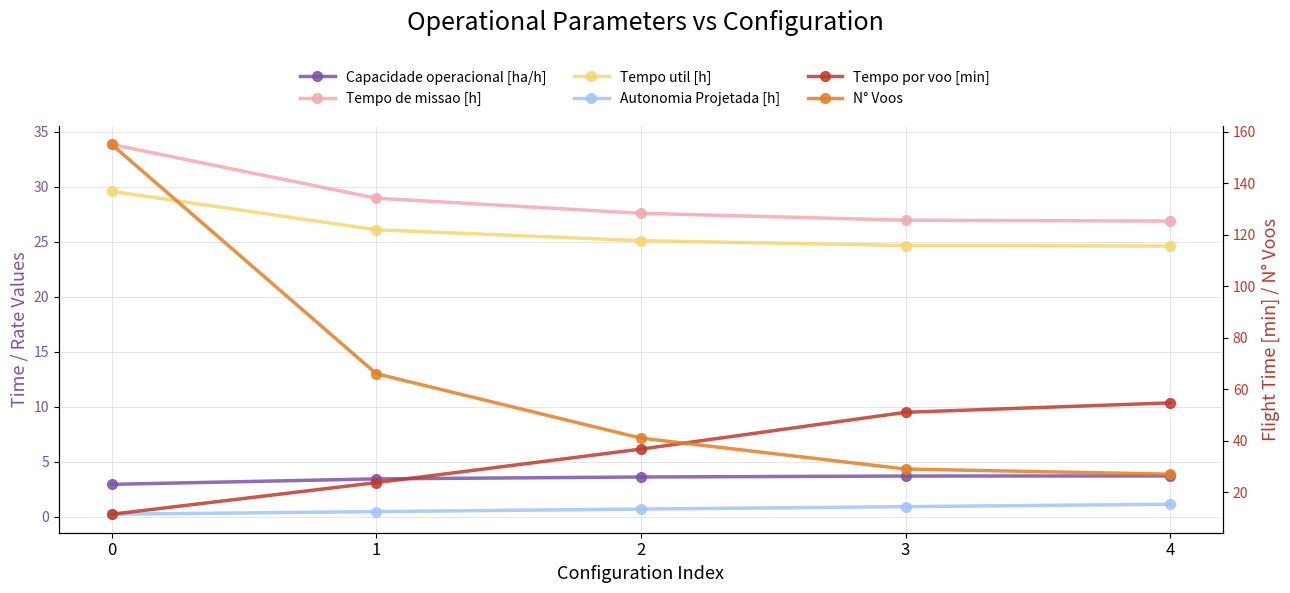

How many values in the Tempo por voo [min] series are below 36?

2